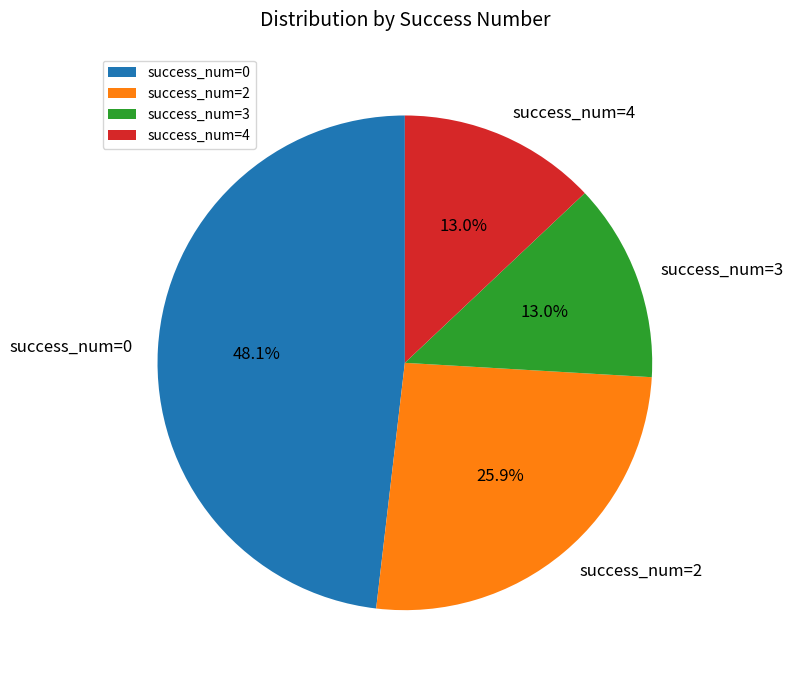

Approximately how many times larger is the value at success_num=3 compared to success_num=4?

1.0